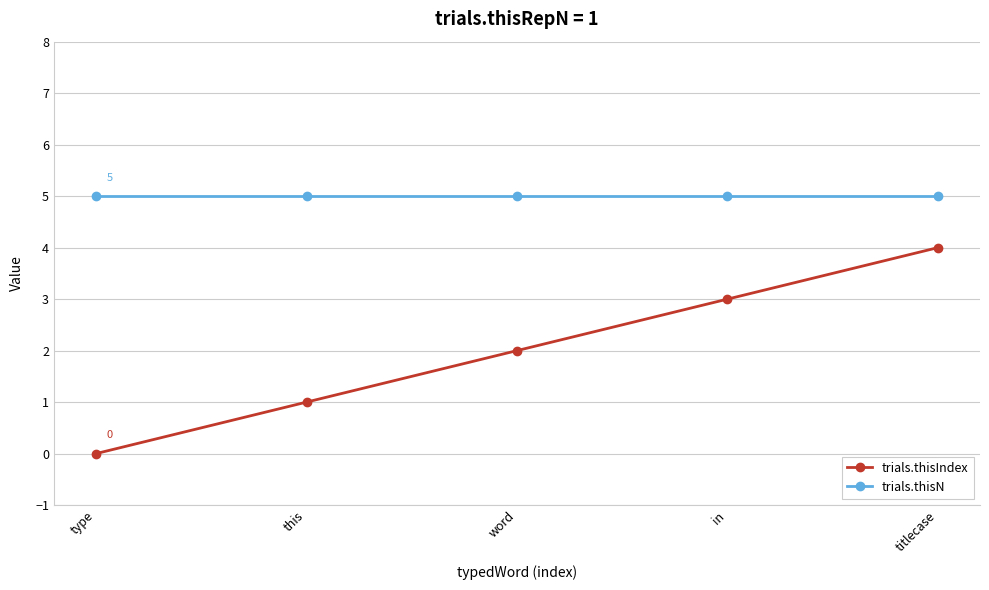

What is the maximum value shown in the chart?

5